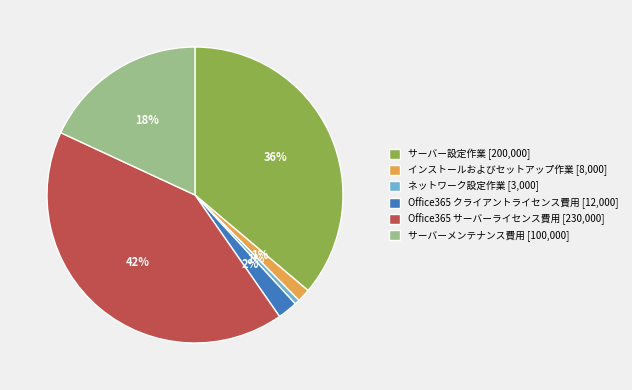

Count the number of slices in the pie.

6